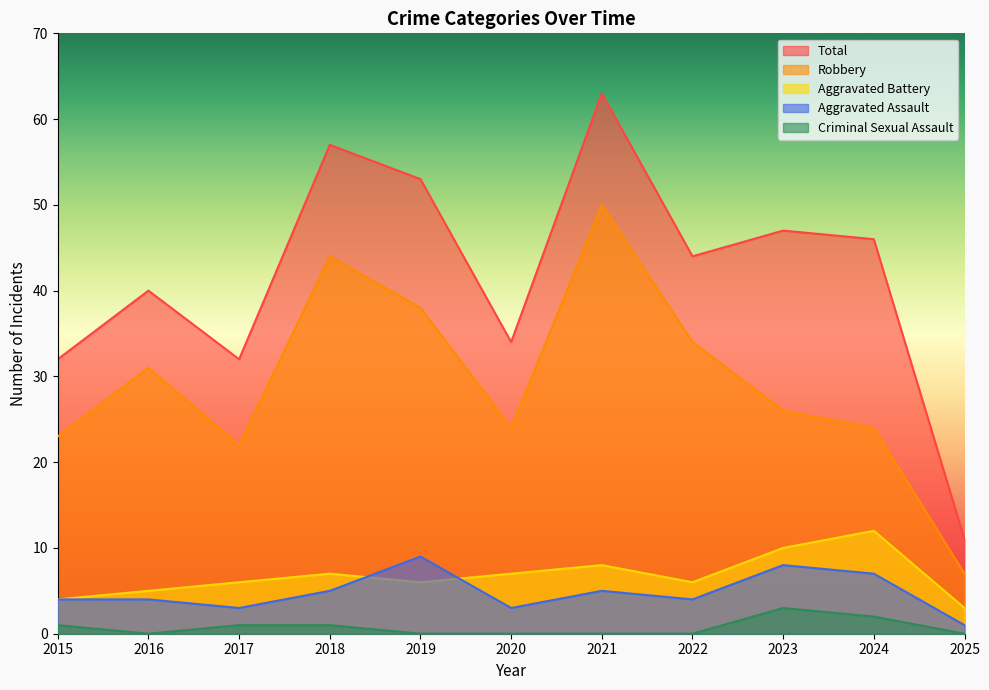

What is the value of the Robbery point at the 2nd from the left?

31